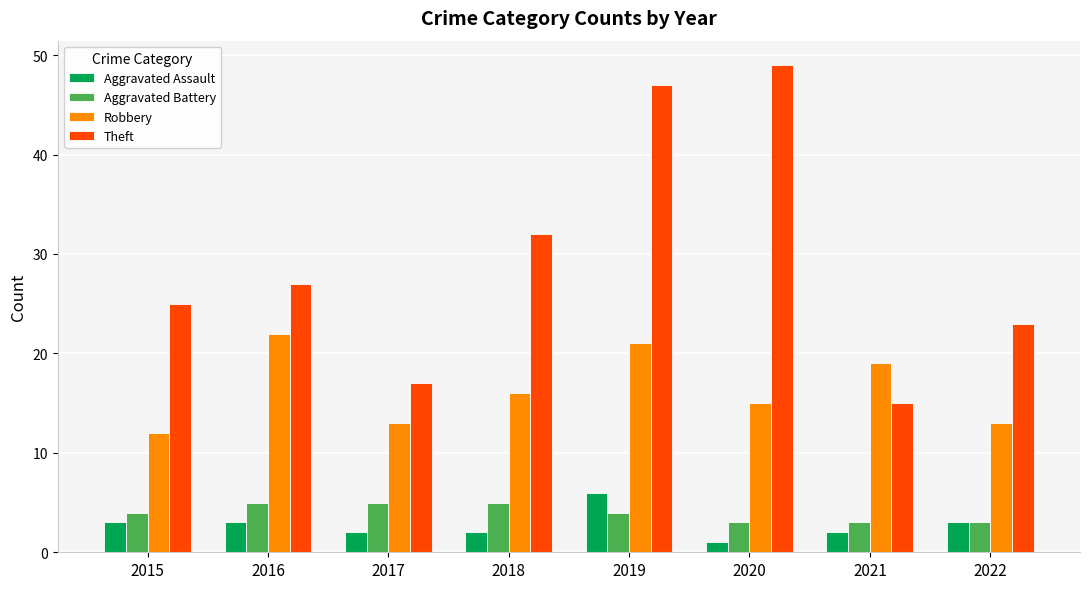

At 2017, list the series in order from largest to smallest.

Theft, Robbery, Aggravated Battery, Aggravated Assault